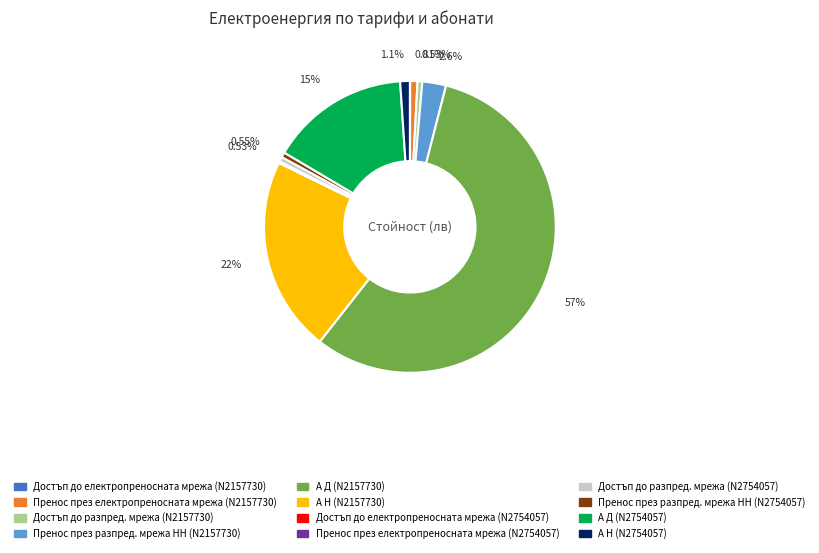

To the nearest percent, what percentage of the pie is Пренос през електропреносната мрежа (N2157730)?

1%